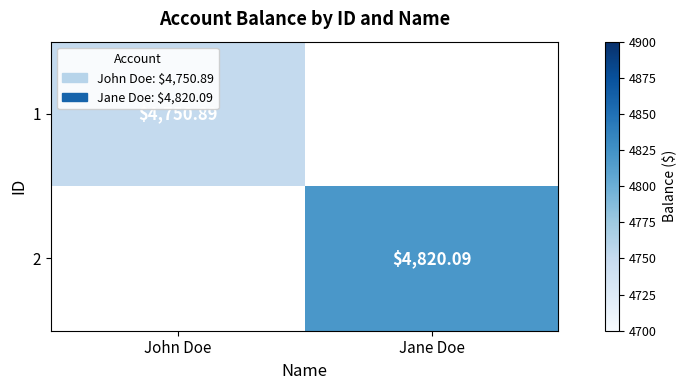

True or false: 1 has a value of 8429.3 at John Doe.

False